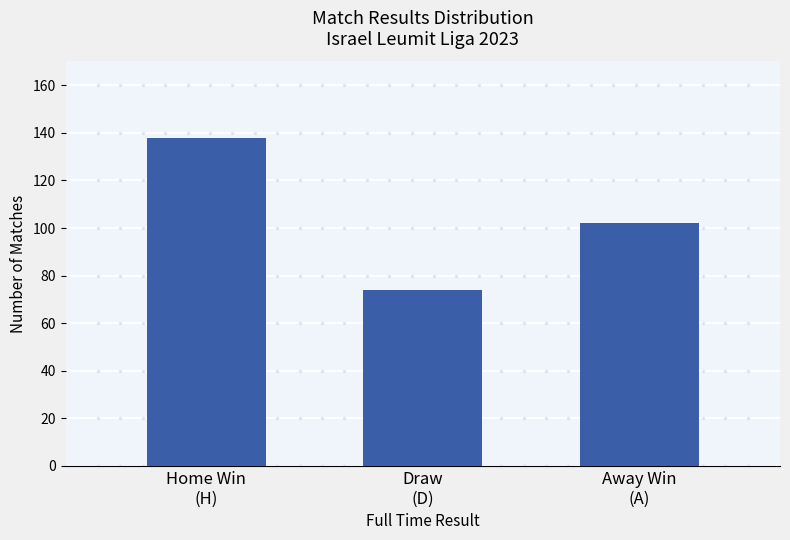

What is the label of the 1st bar from the right?

Away Win
(A)